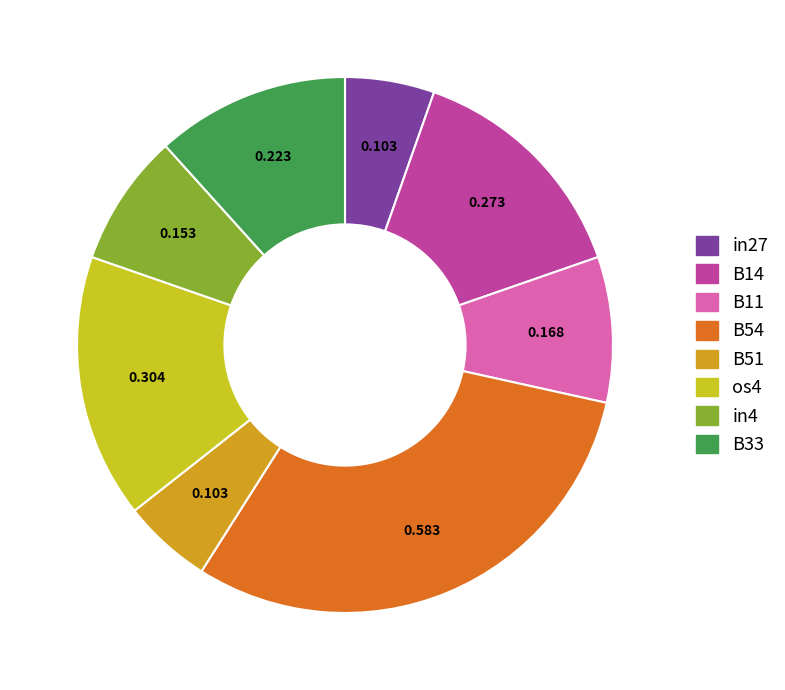

Does any single category account for the majority?

No